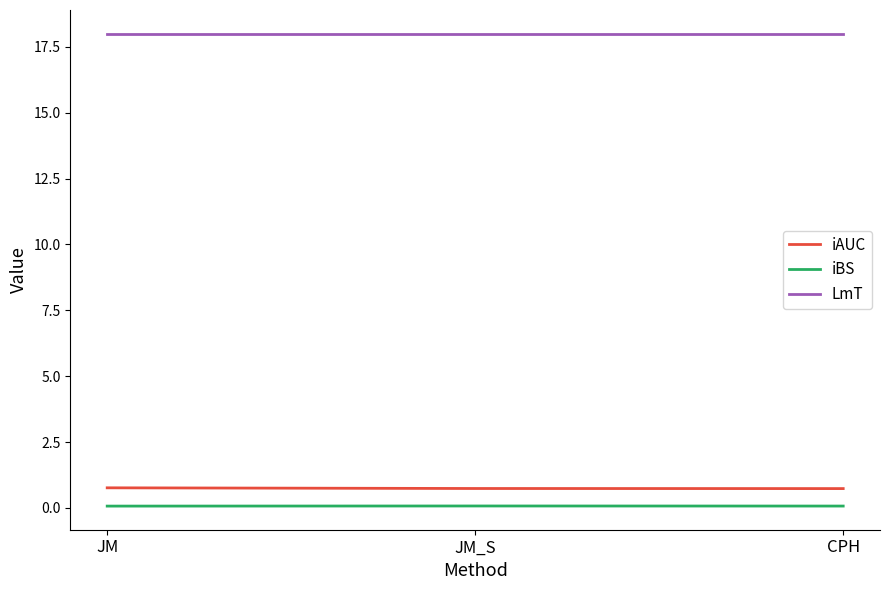

Count the number of categories in the chart.

3